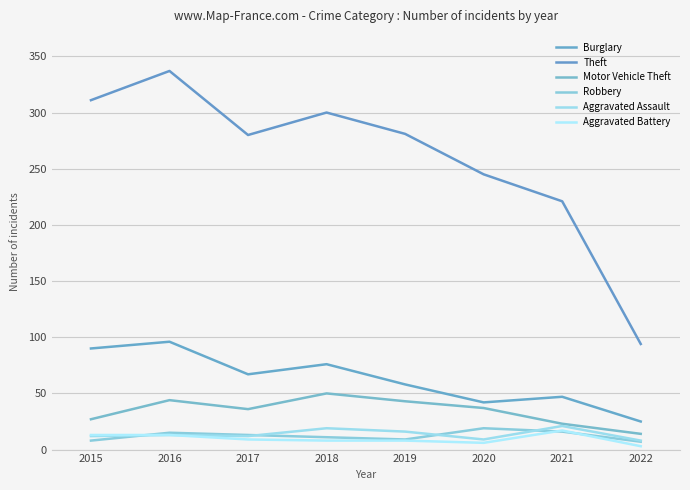

How many lines are shown in the chart?

6